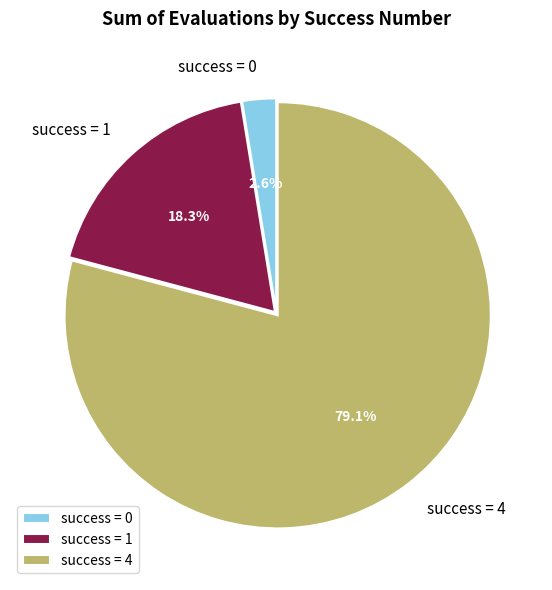

Does success = 4 account for over 50% of the chart?

Yes